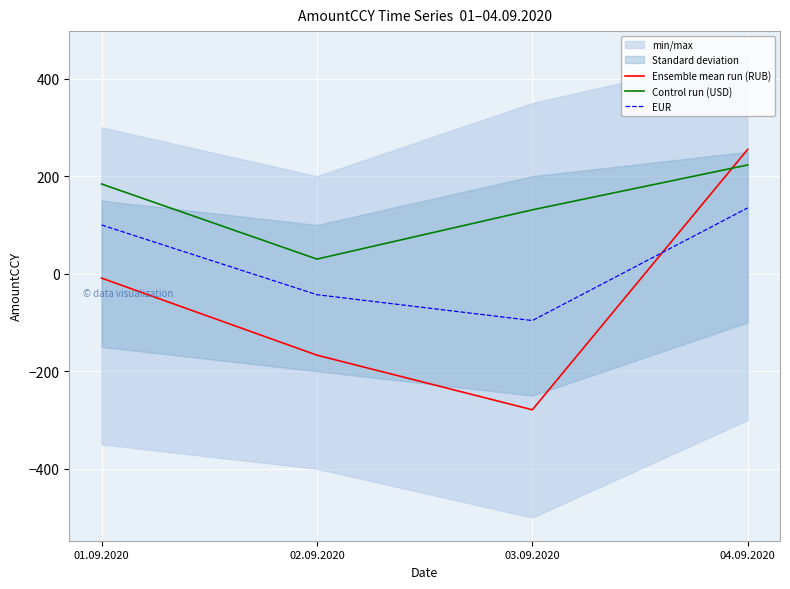

List the series in order of their overall mean, highest first.

Control run (USD), EUR, Ensemble mean run (RUB)